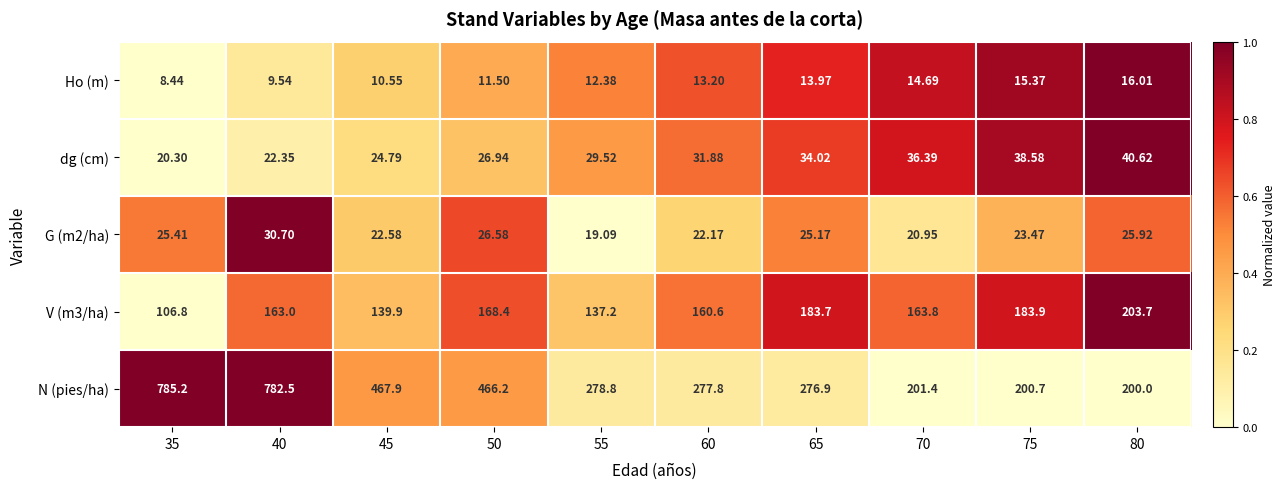

Between 65 and 70, which series saw the biggest shift?

N (pies/ha)